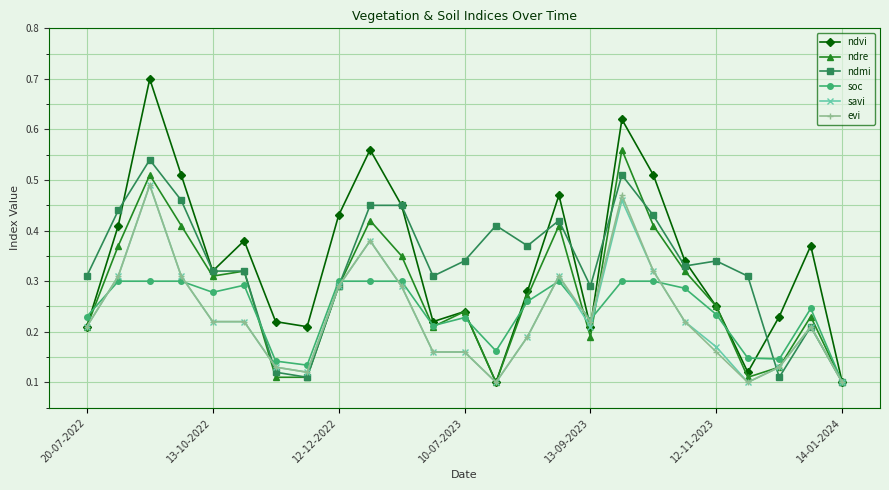

True or false: ndvi has more than 2 points higher than both neighbors.

True